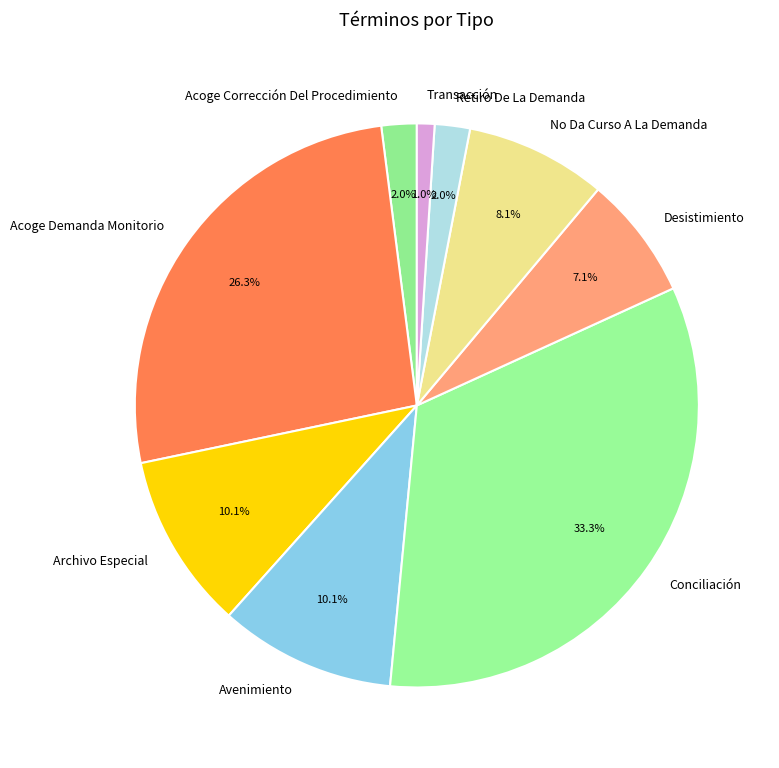

To the nearest percent, what is the difference between the Archivo Especial and Conciliación slice percentages?

23%